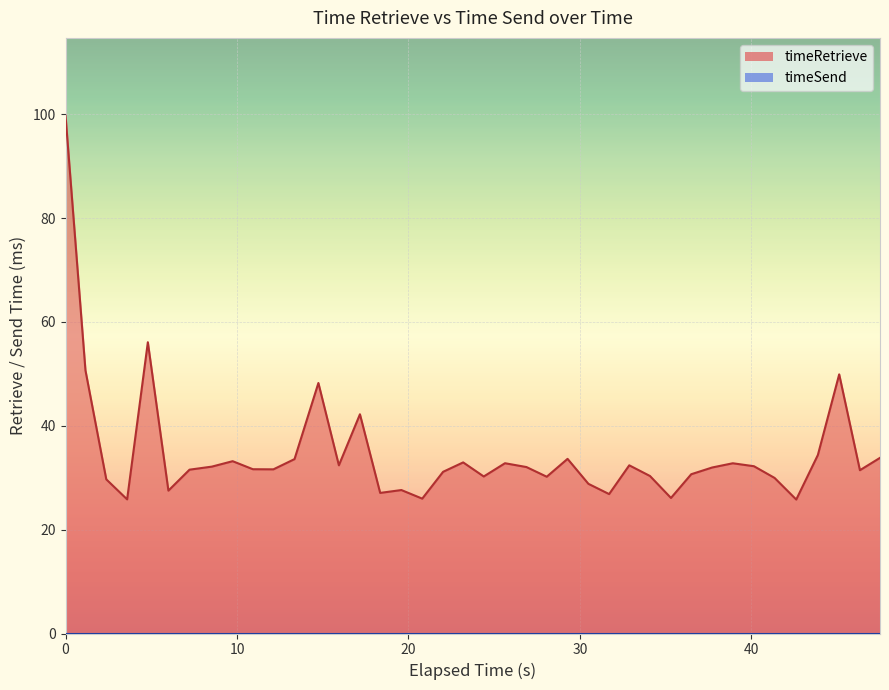

True or false: there are more than 2 points higher than both neighbors.

True